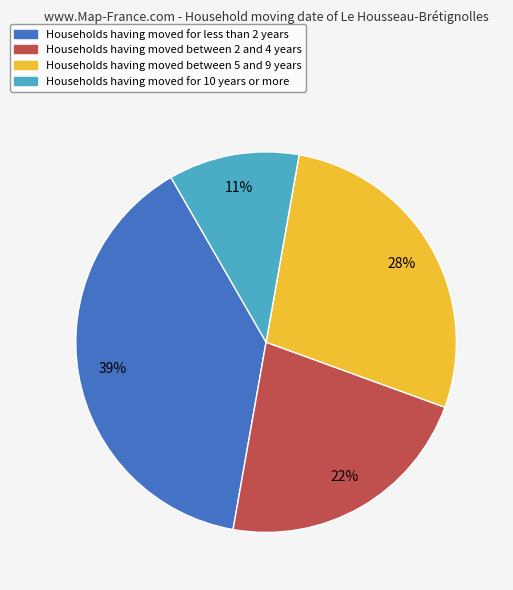

To the nearest percent, what is the average slice percentage?

25%